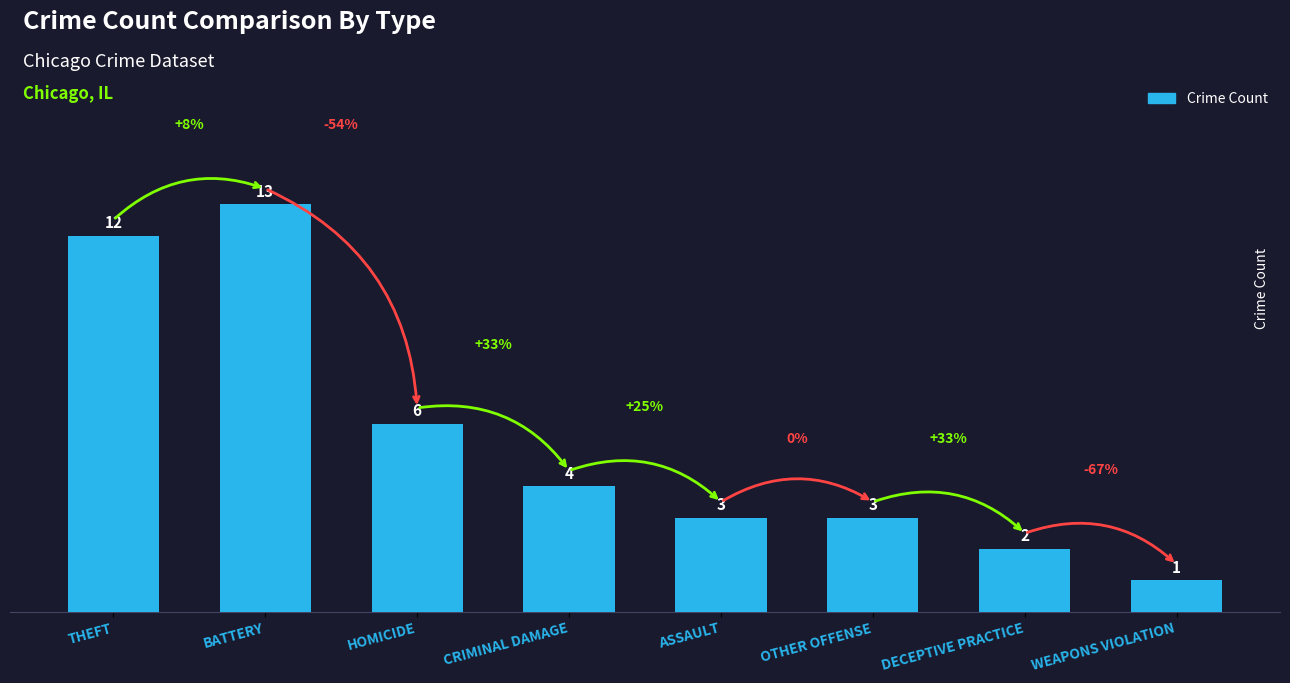

Reading left to right, extract all data points from this chart.

THEFT=12	BATTERY=13	HOMICIDE=6	CRIMINAL DAMAGE=4	ASSAULT=3	OTHER OFFENSE=3	DECEPTIVE PRACTICE=2	WEAPONS VIOLATION=1